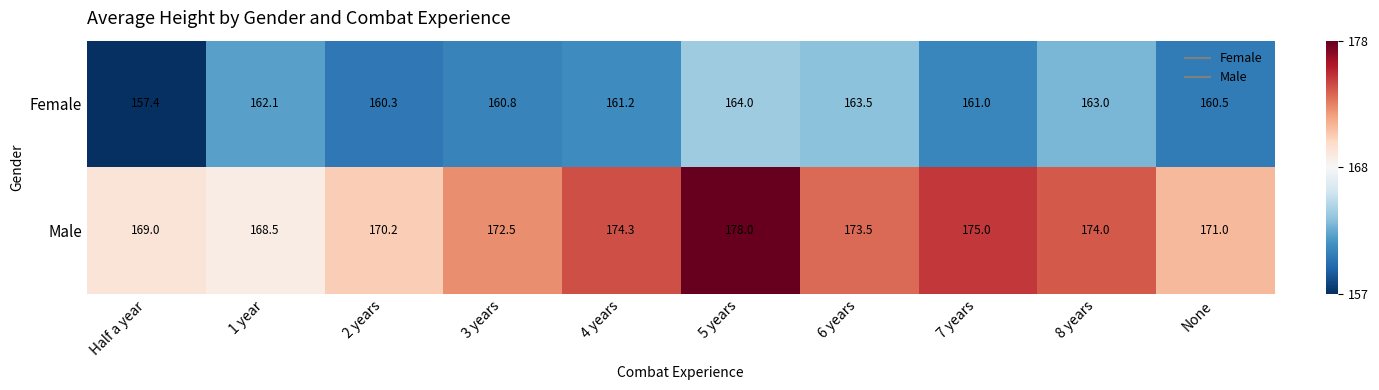

What is the approximate value of Male at 1 year?

168.5